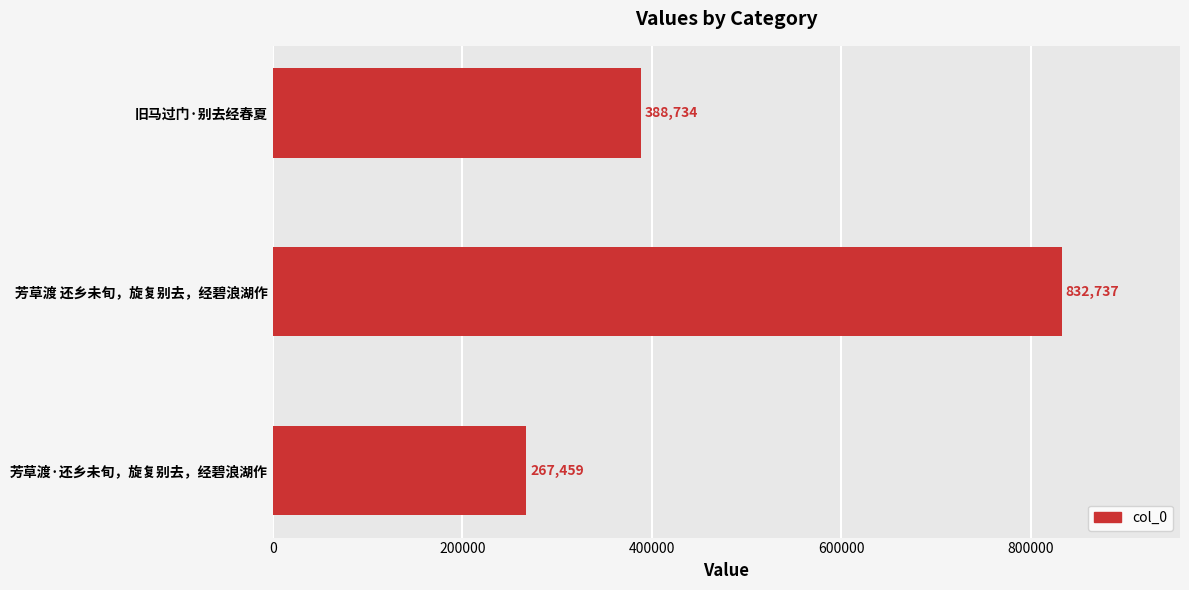

Which category has the highest value across all series?

芳草渡 还乡未旬，旋复别去，经碧浪湖作